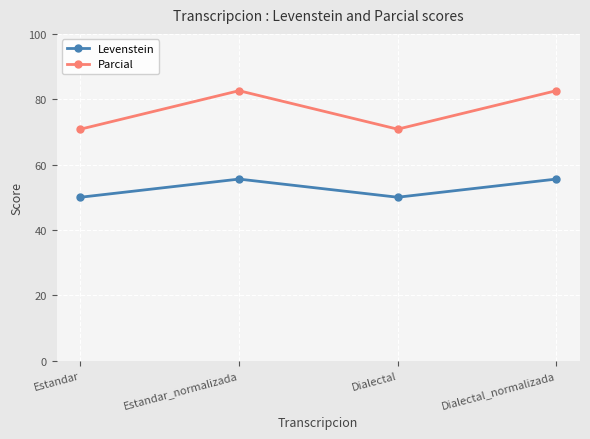

Which series has the widest spread of values?

Parcial